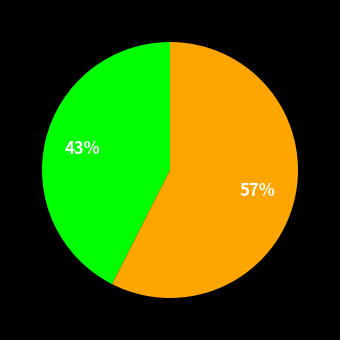

Is there a majority slice in this chart?

Yes